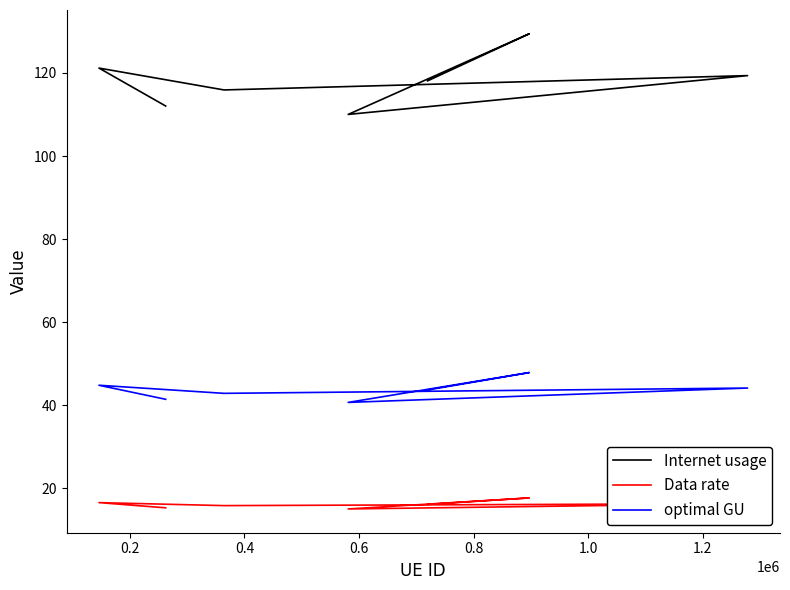

True or false: Internet usage and optimal GU cross at least once.

False